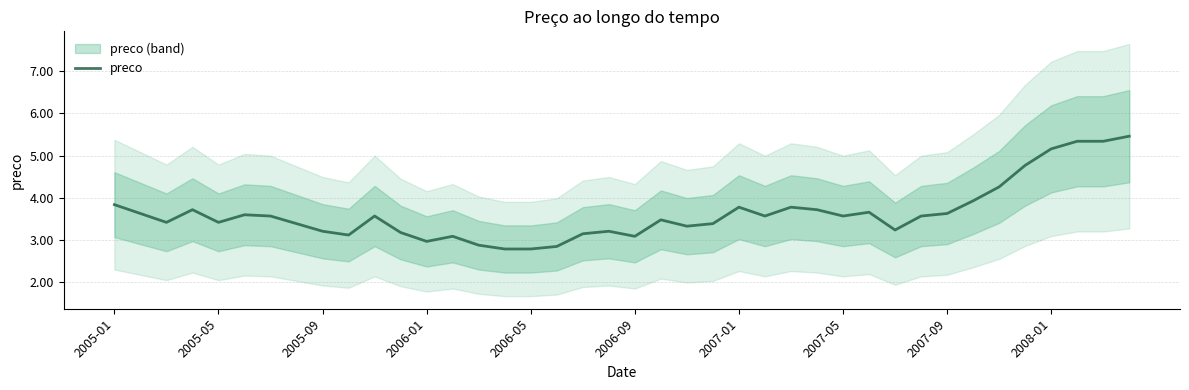

The value of preco at 2006-05 is 2.8. True or false?

True